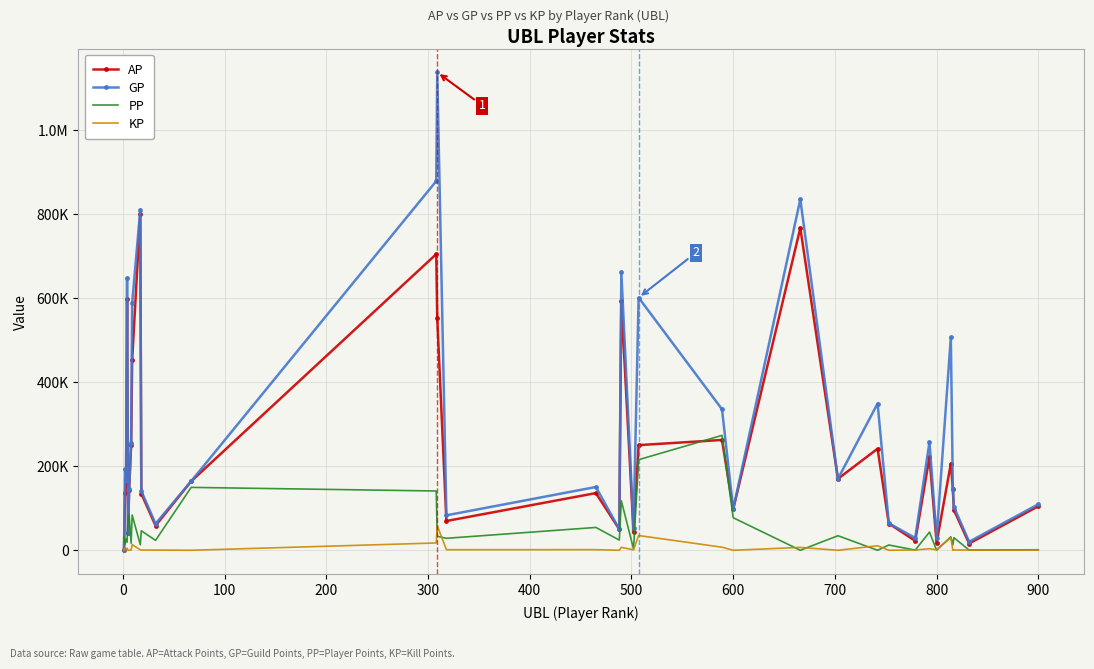

At how many categories does at least one series exceed 372019?

9